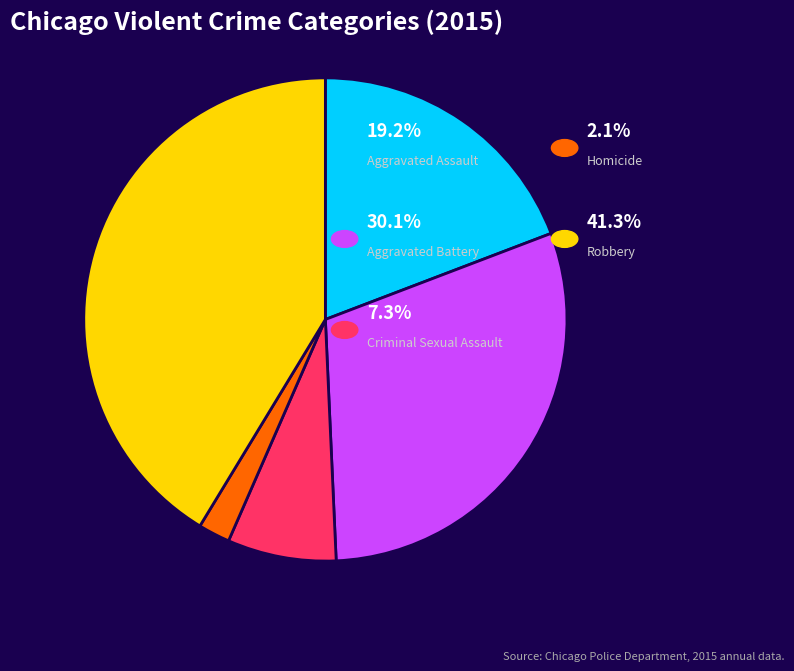

Is there a majority slice in this chart?

No